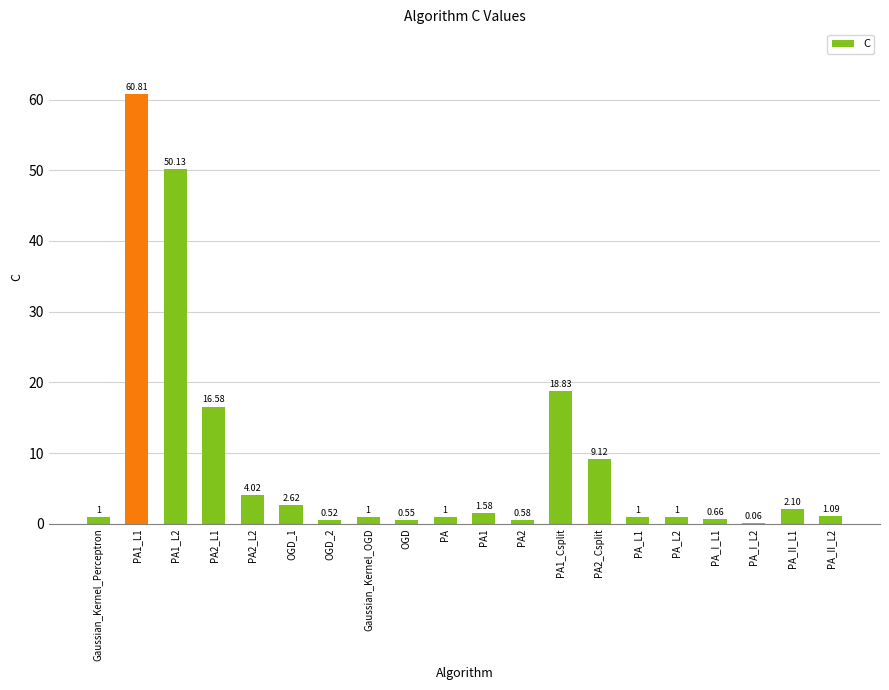

What is the sum of all values?

174.2